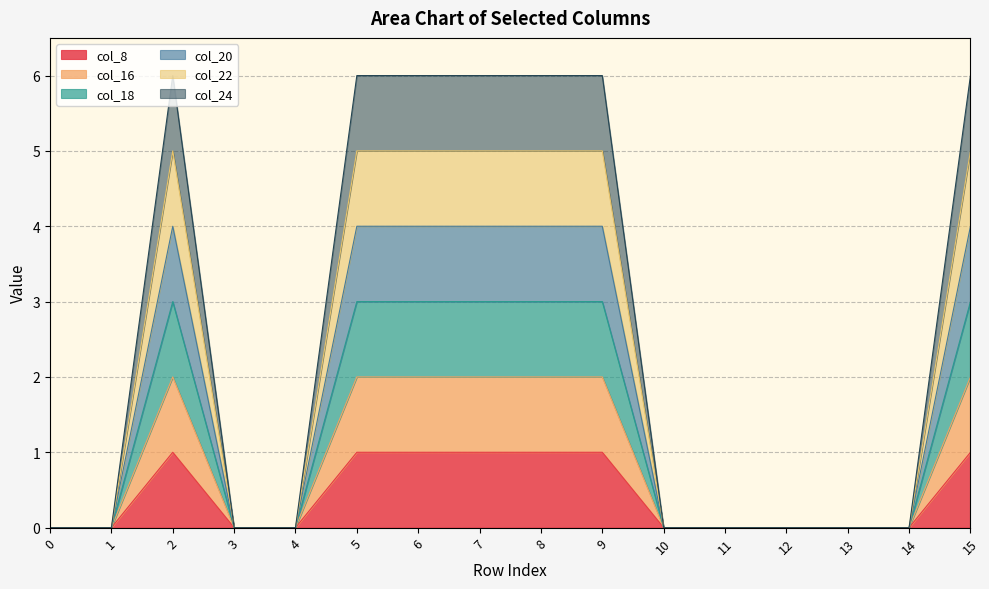

Rank the series by their average value, from highest to lowest.

col_24, col_22, col_20, col_18, col_16, col_8